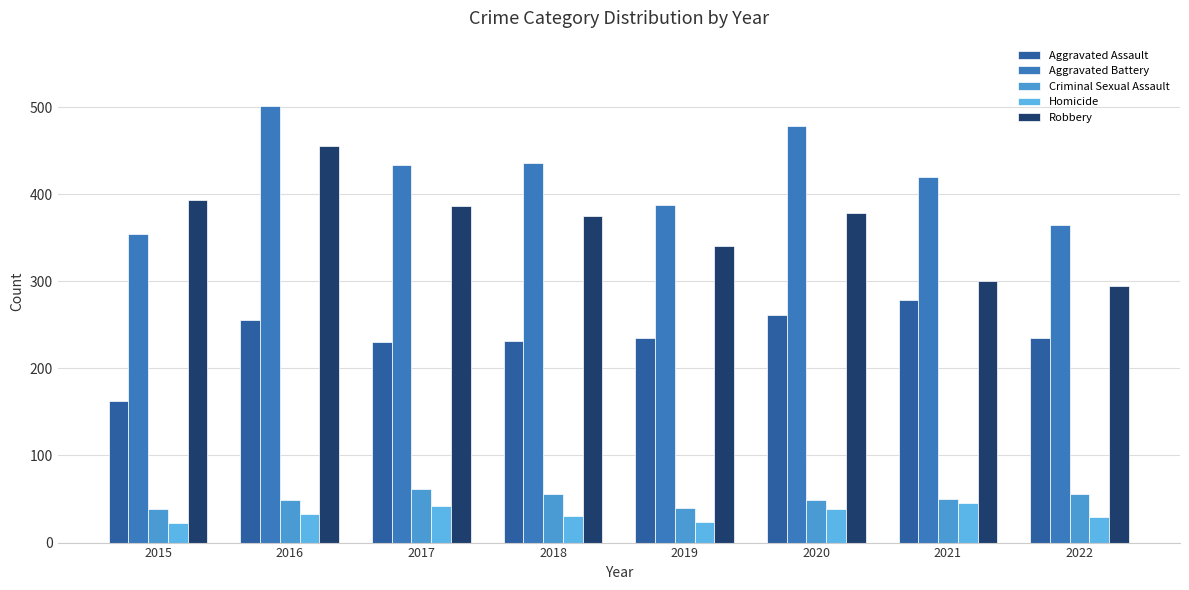

List the labels in order of Aggravated Assault value, smallest first.

2015, 2017, 2018, 2019, 2022, 2016, 2020, 2021